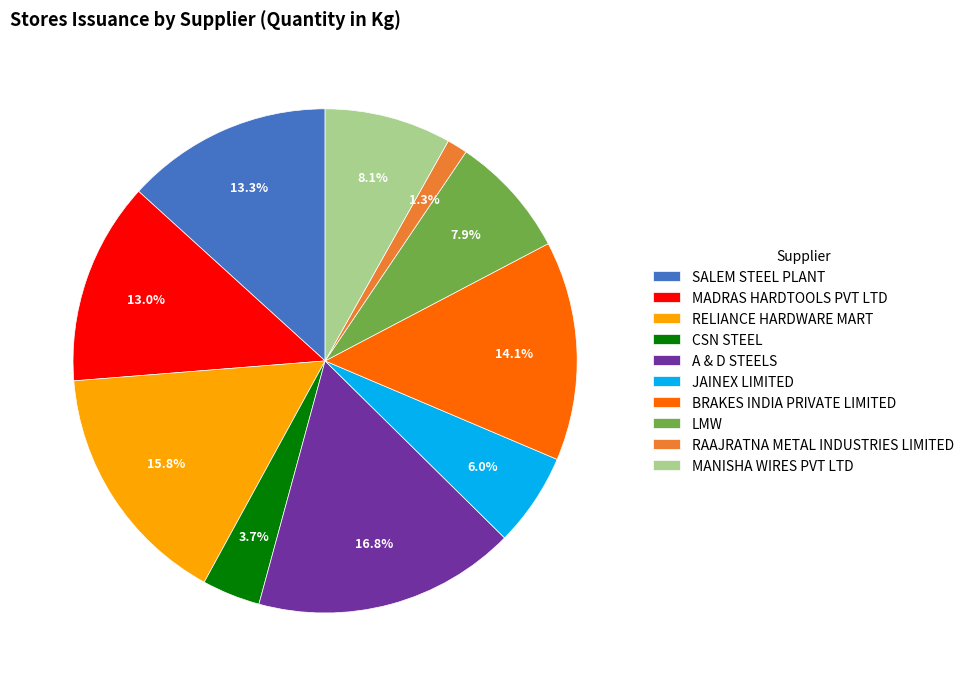

To the nearest percent, what is the combined percentage of SALEM STEEL PLANT and BRAKES INDIA PRIVATE LIMITED?

27%